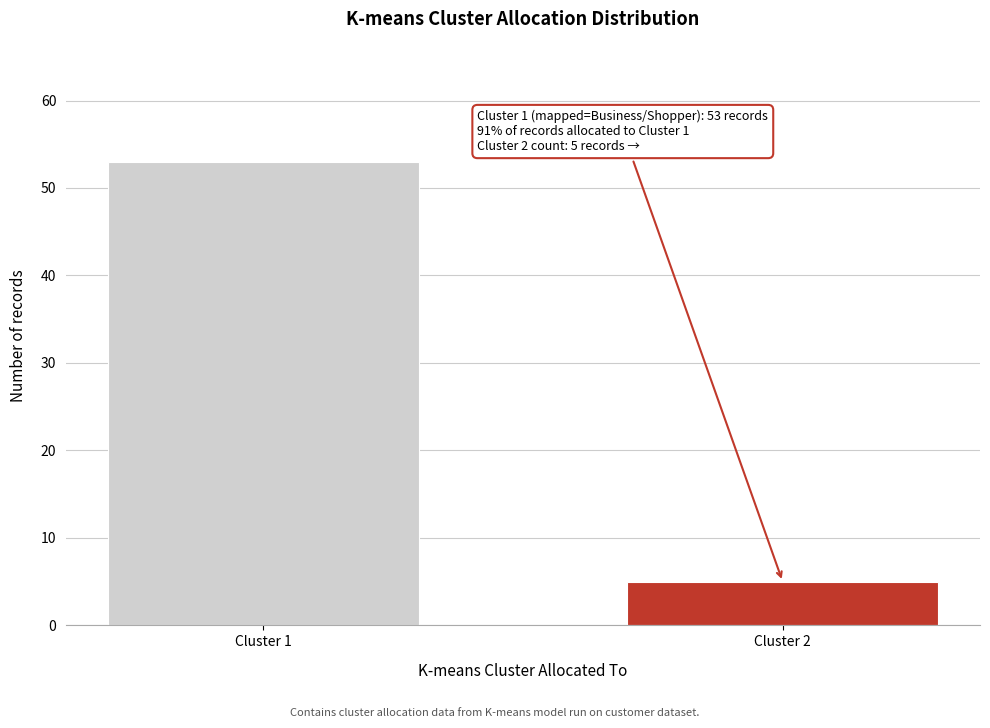

Reading right to left, what are all the values shown in this chart?

Cluster 2=5	Cluster 1=53